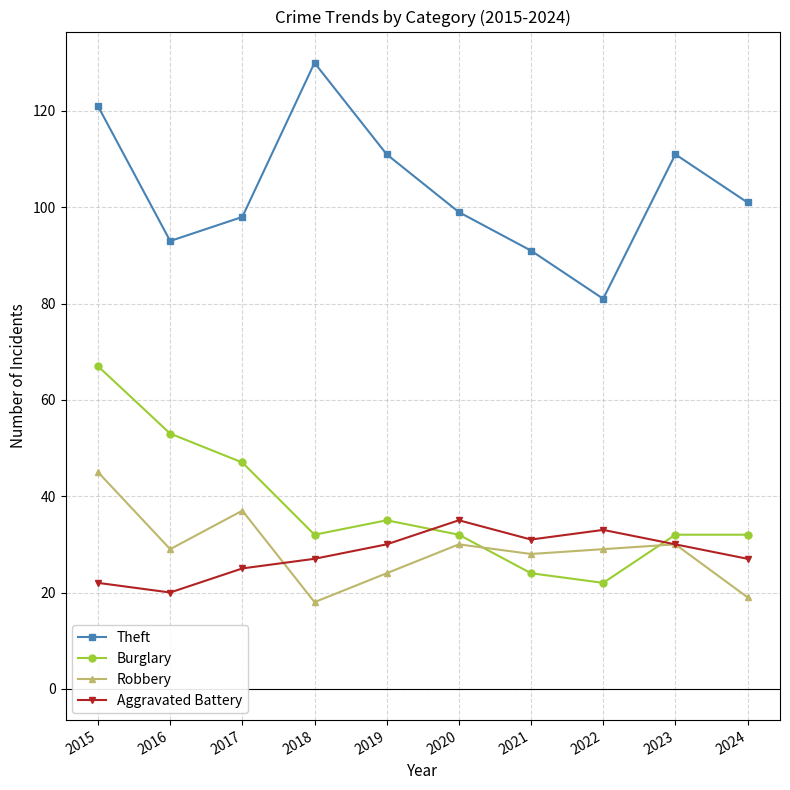

What is the difference between the highest and lowest values at 2024?

82